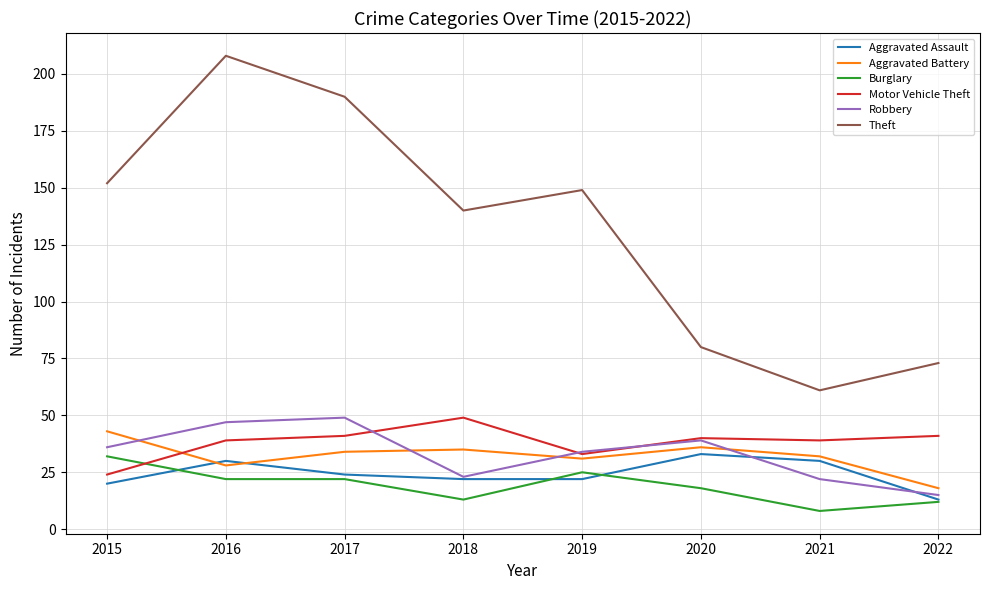

How many times do Aggravated Assault and Aggravated Battery cross each other?

2